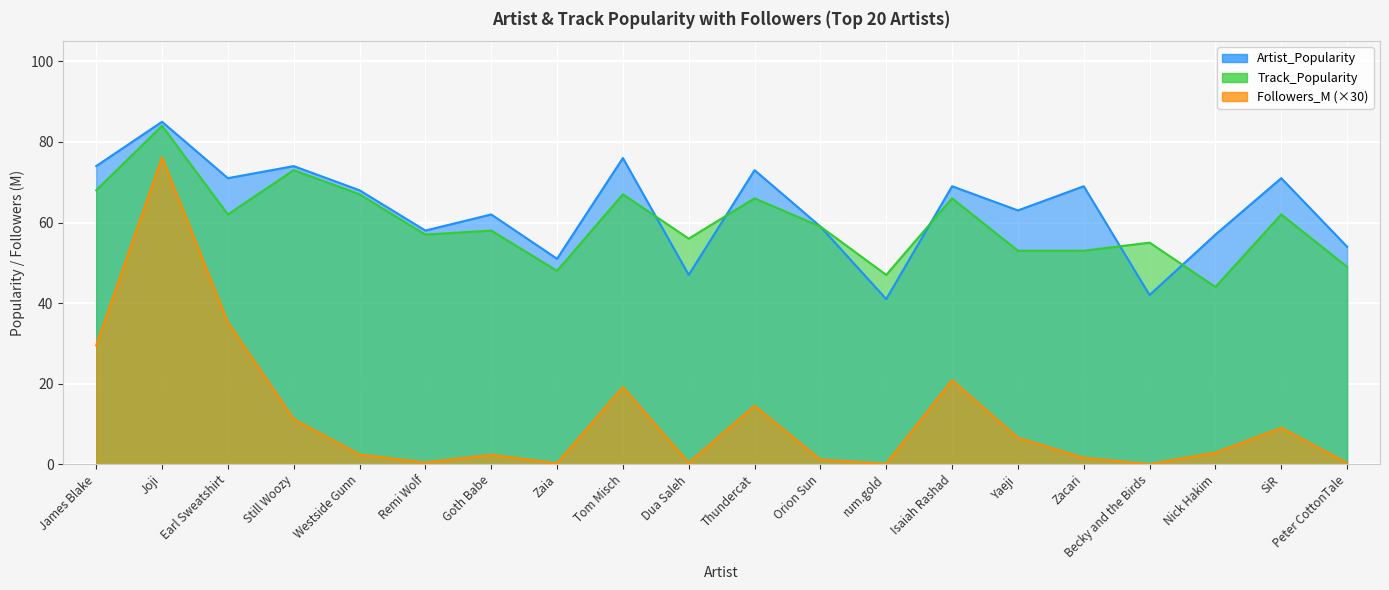

Between Still Woozy and Peter CottonTale, which series saw the biggest shift?

Track_Popularity